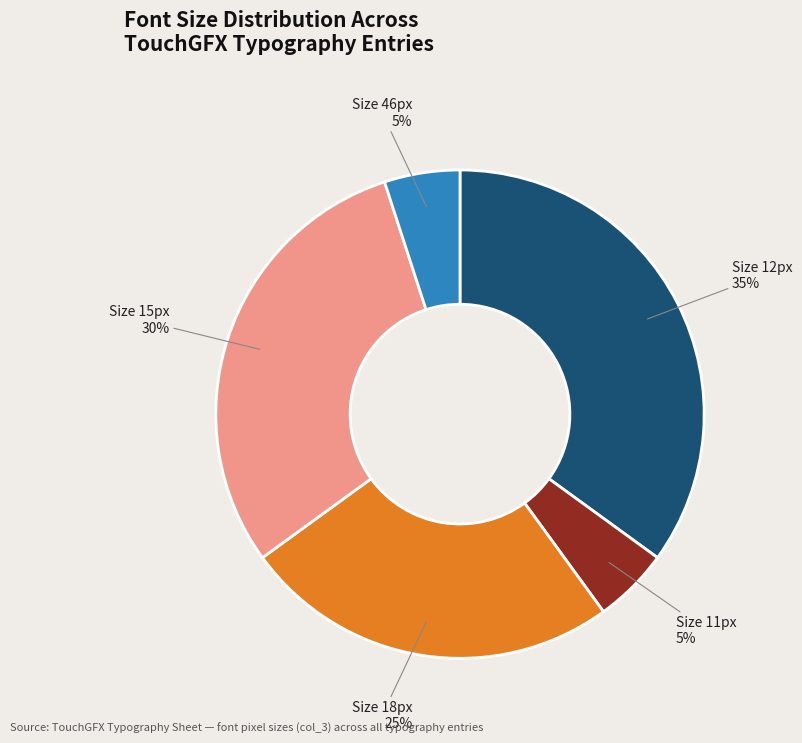

Is there a majority slice in this chart?

No